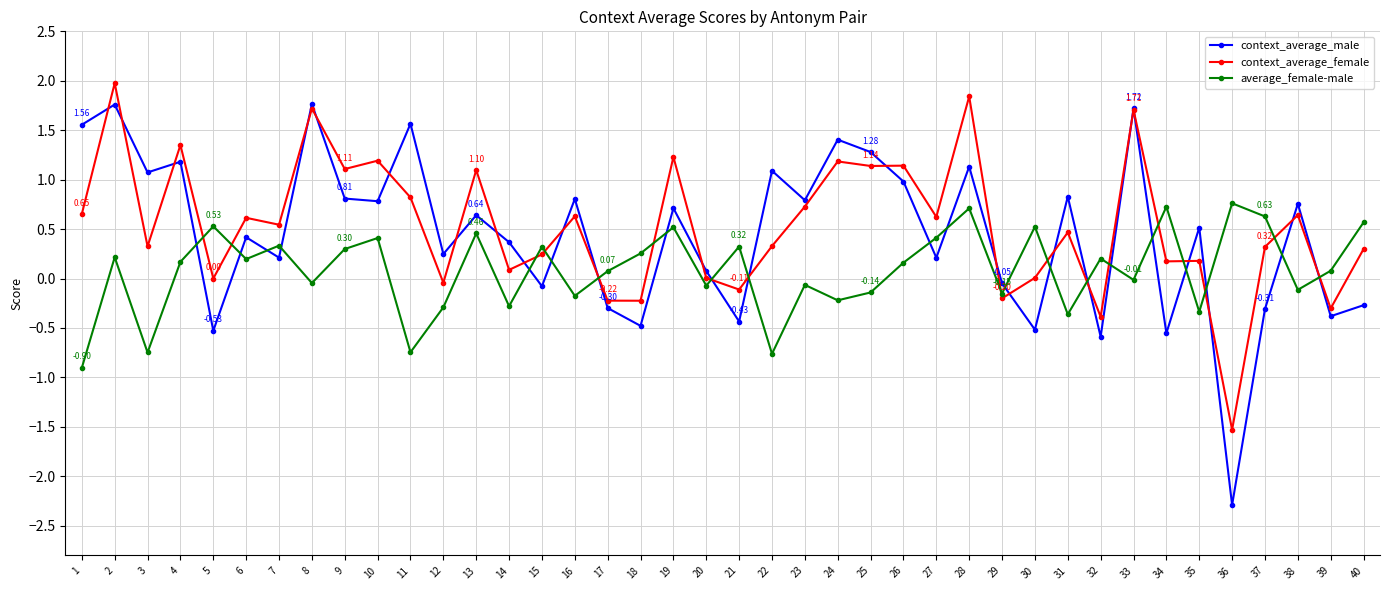

The context_average_female series shows 0.3 at 40. True or false?

True